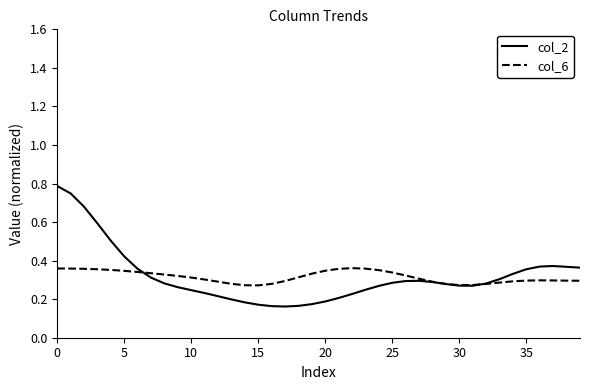

How many col_6 values are between 0 and 1?

40